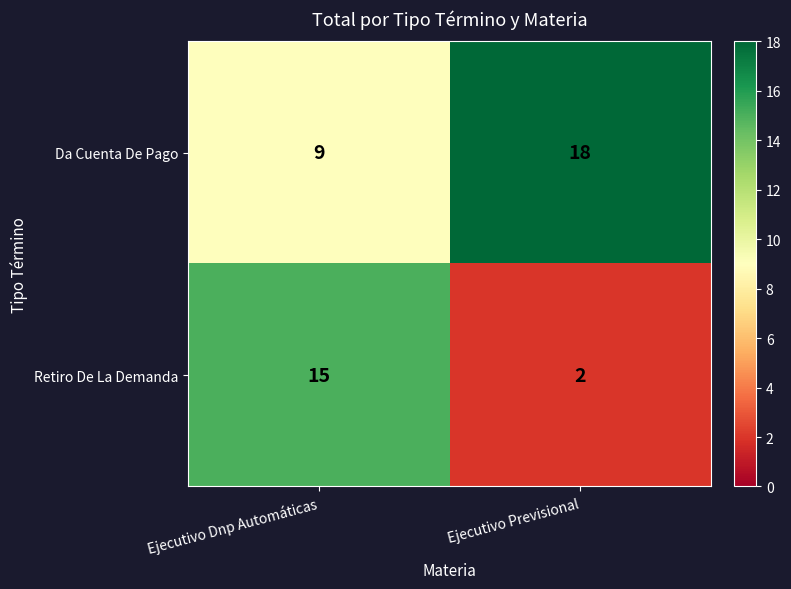

What is the sum of all Retiro De La Demanda values?

17